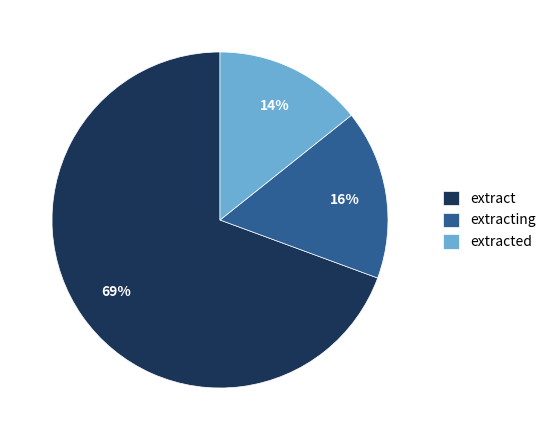

To the nearest percent, what percentage of the pie is extracting?

16%